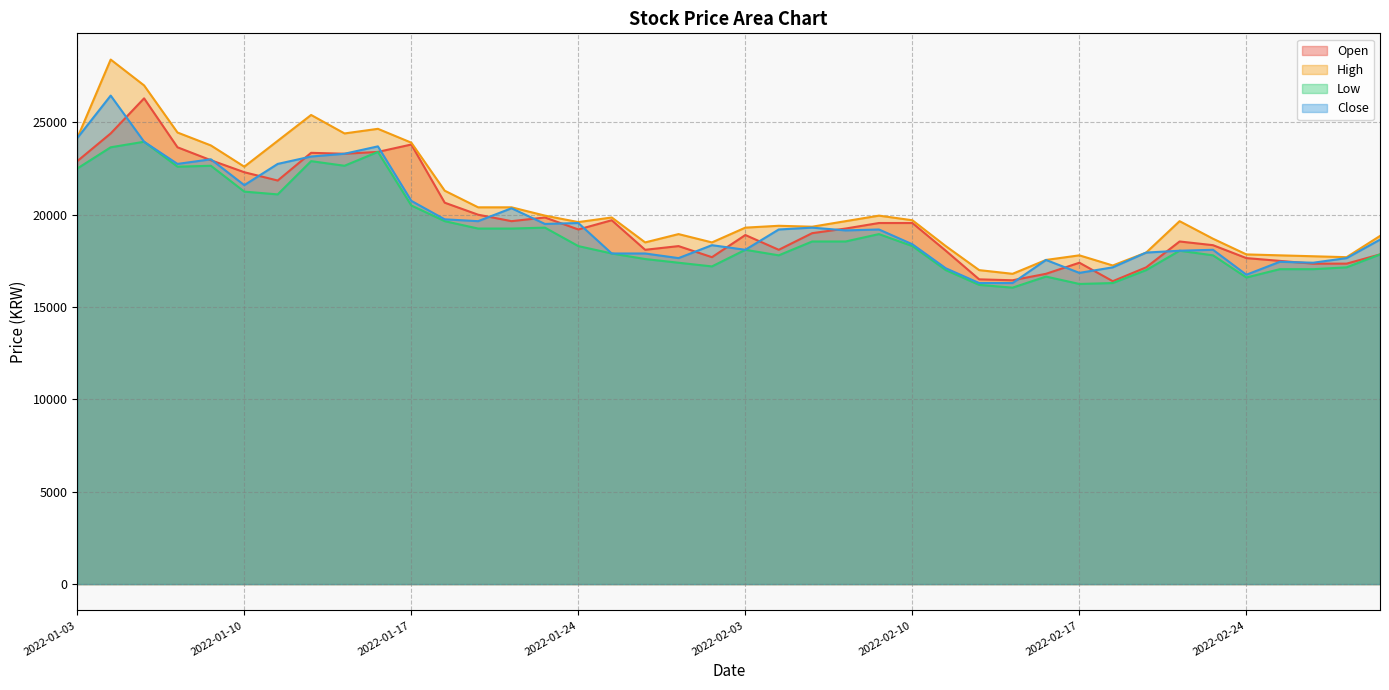

Does the chart display data point markers on the line(s)?

No